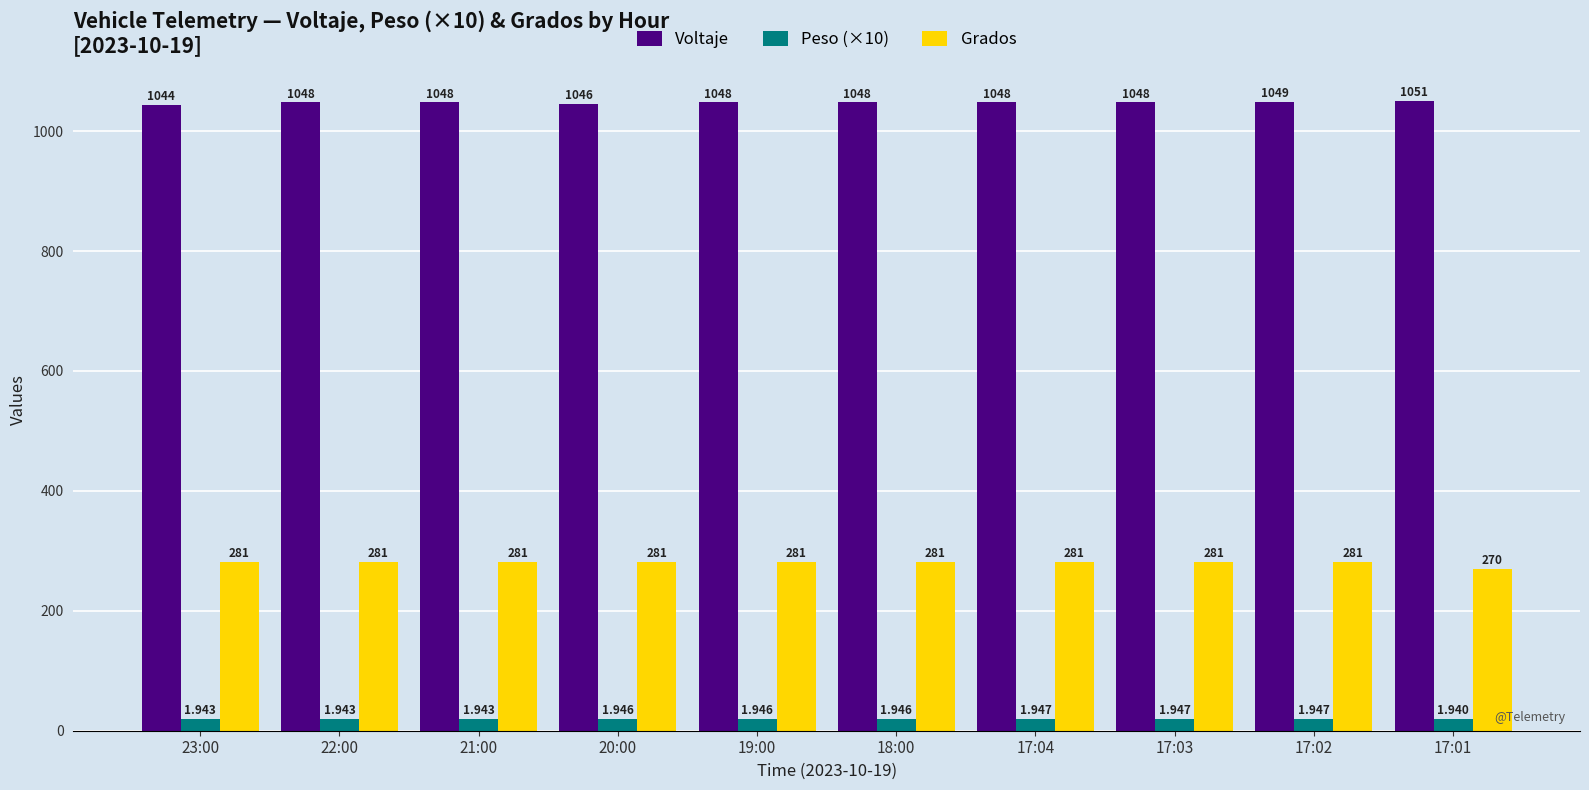

Reading left to right, what are all the values shown in this chart?

Voltaje: 1044.0	1048.0	1048.0	1046.0	1048.0	1048.0	1048.0	1048.0	1049.0	1051.0
Peso (×10): 19.4	19.4	19.4	19.5	19.5	19.5	19.5	19.5	19.5	19.4
Grados: 281.0	281.0	281.0	281.0	281.0	281.0	281.0	281.0	281.0	270.0